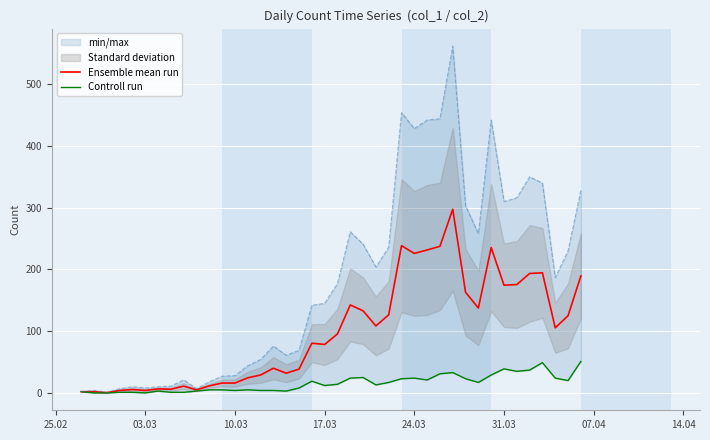

What is the highest value of the Ensemble mean run series?

297.5